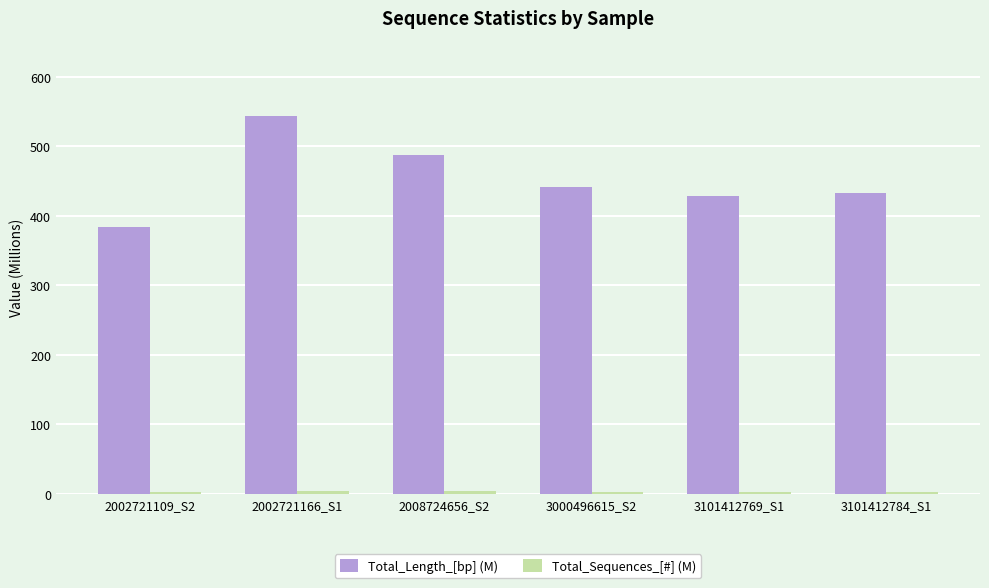

Are the bars grouped side by side (vs. stacked)?

Yes